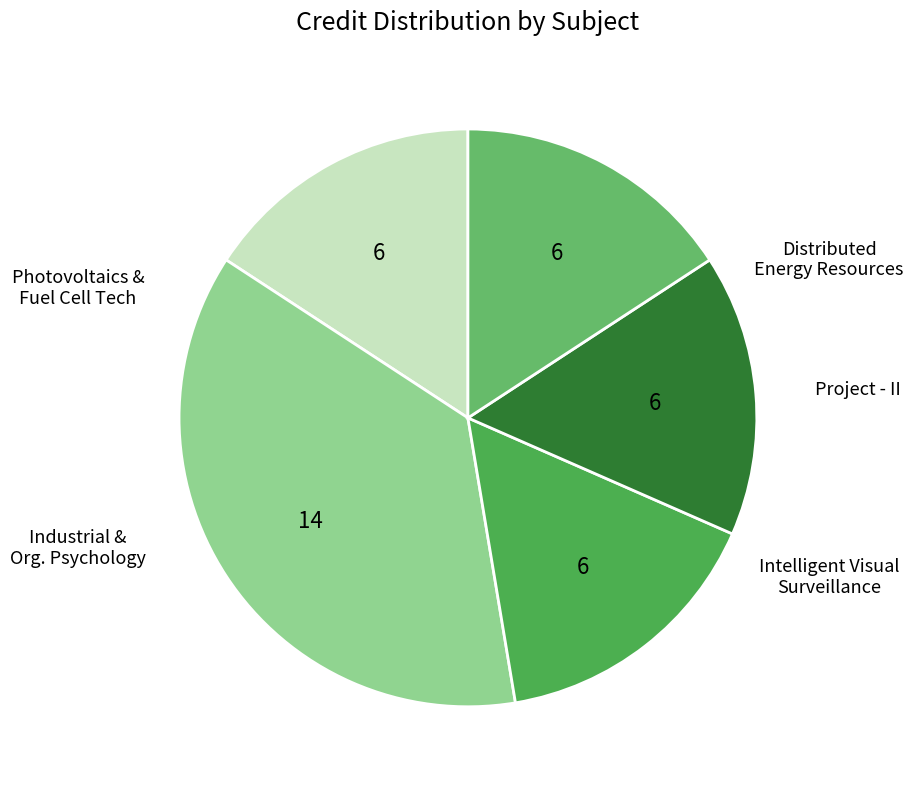

How many segments does this pie chart have?

5